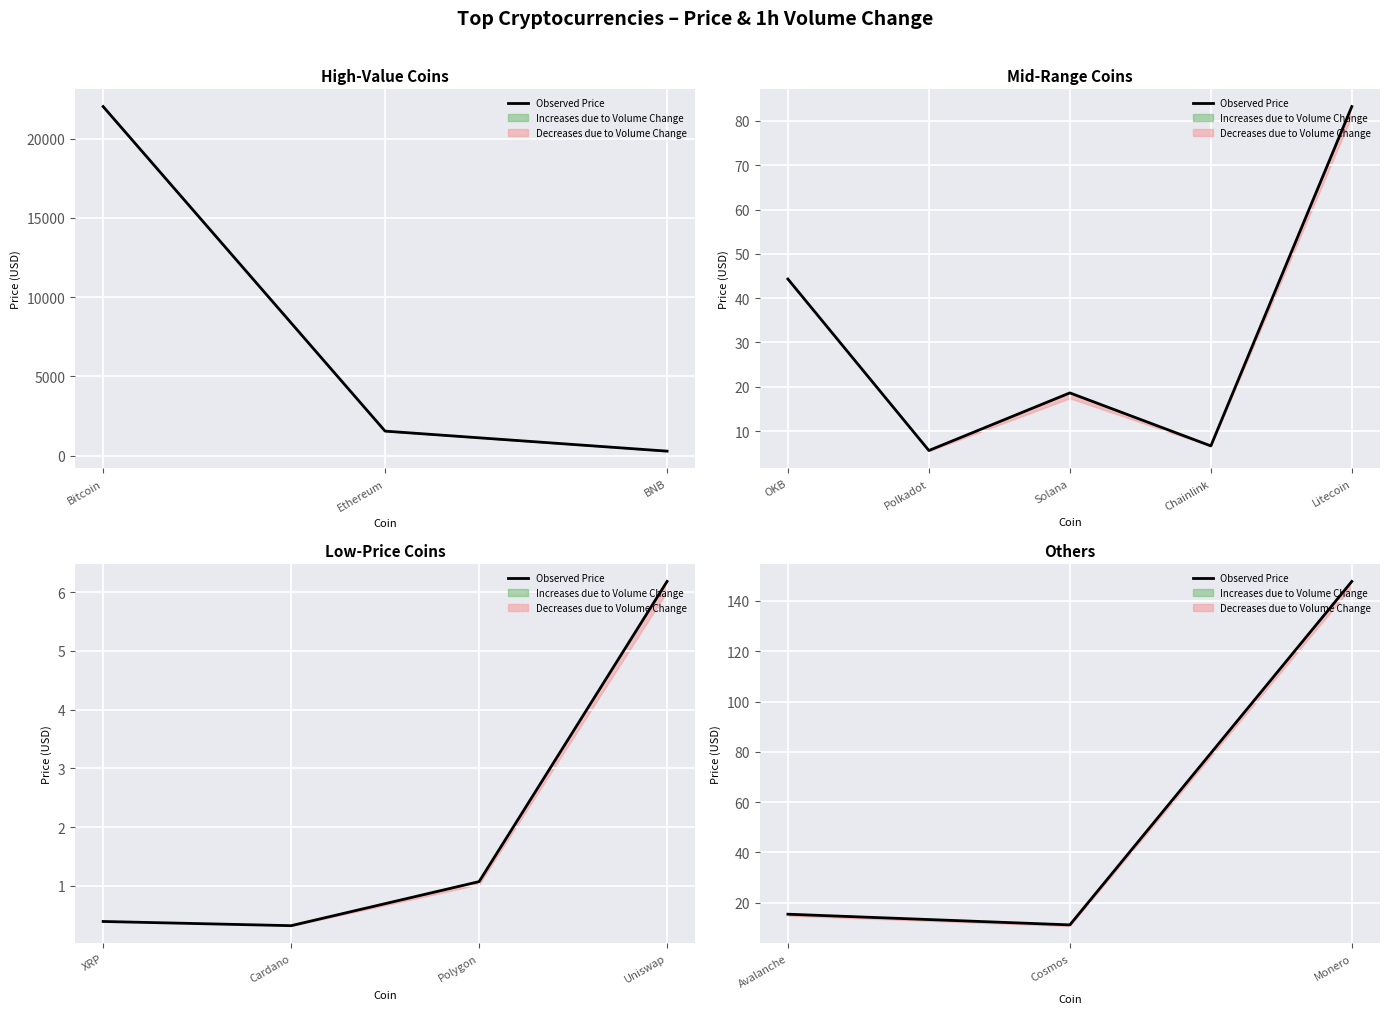

The value at Cosmos is 5.7. True or false?

False